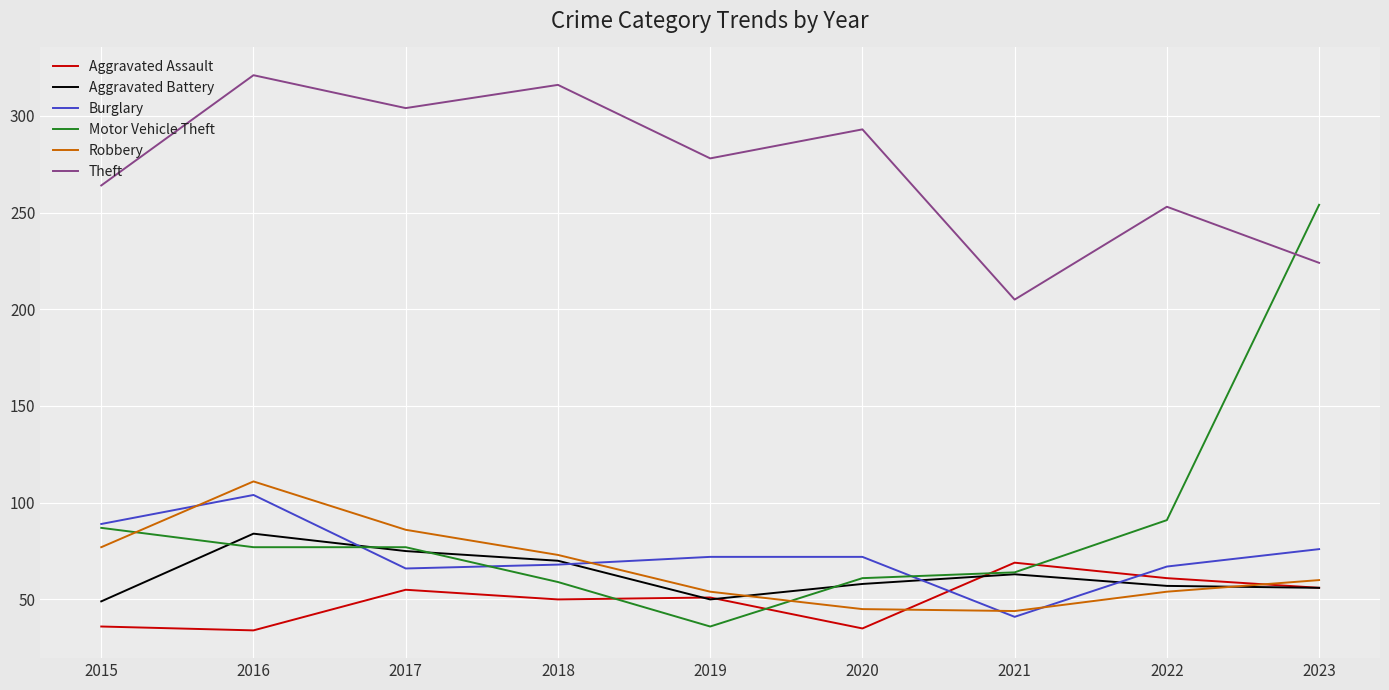

What is the total value across all series at 2023?

726